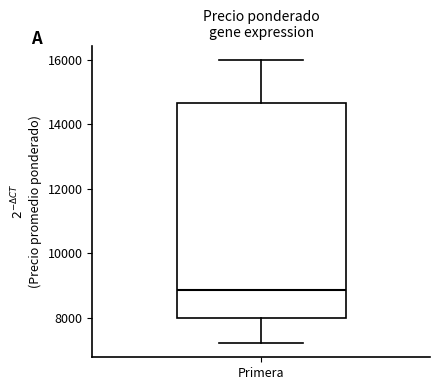

Transcribe this box plot: give where the median line is, the range the box spans, and where the two whiskers end, as read against the y-axis. The values are not printed on the chart, so give them approximately, as read against the axis.

median 8800, box 8000 to 14600, whiskers 7200 to 16000